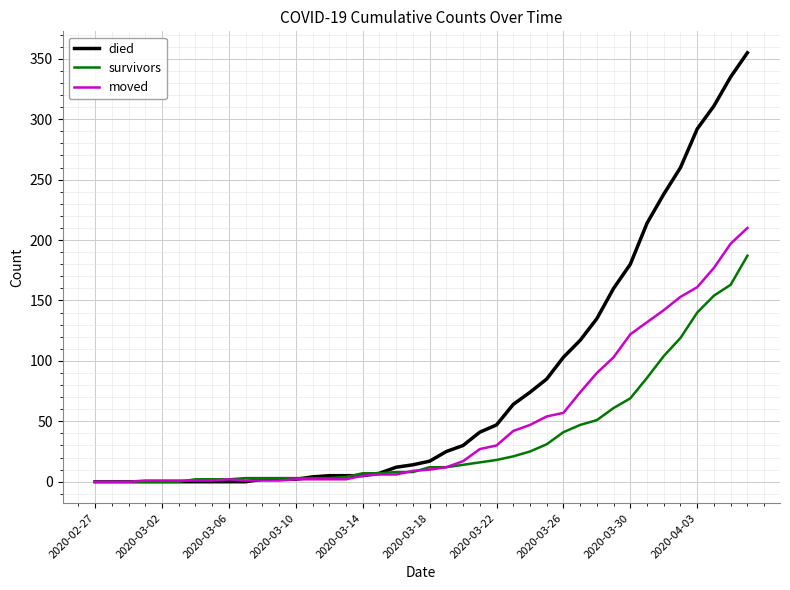

What are all the series names shown in the legend?

died, survivors, moved